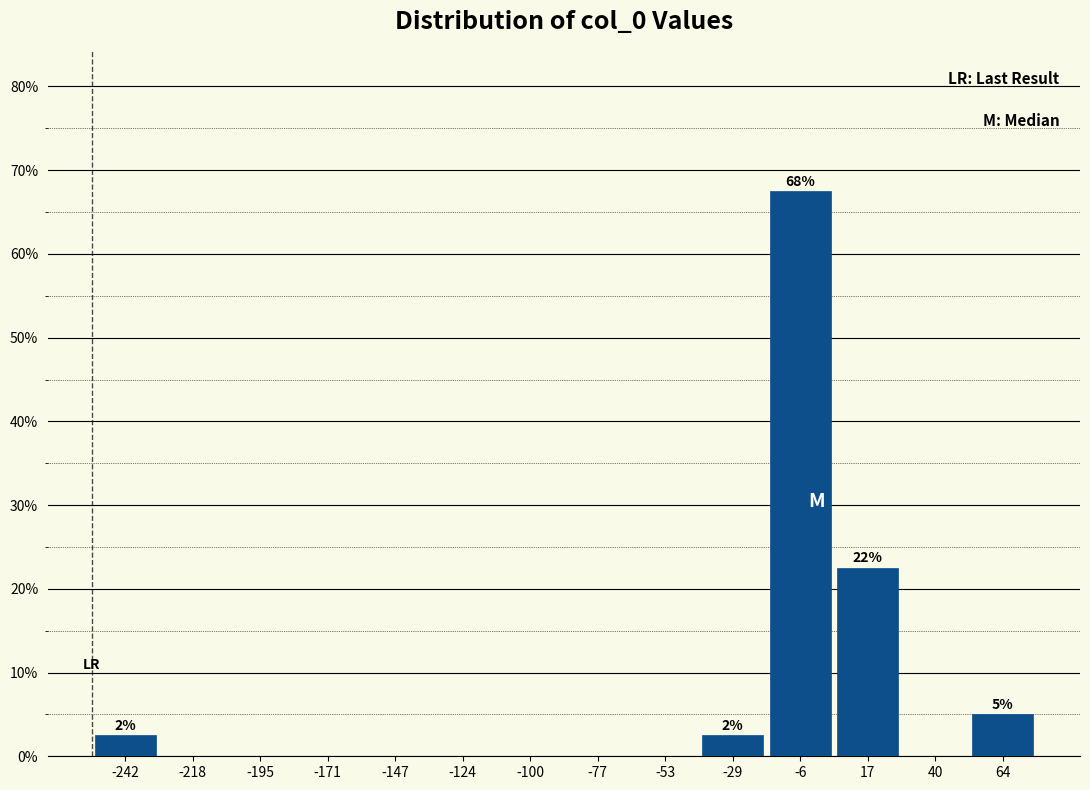

Over which range of the x-axis is the bar tallest?

-20 to 5